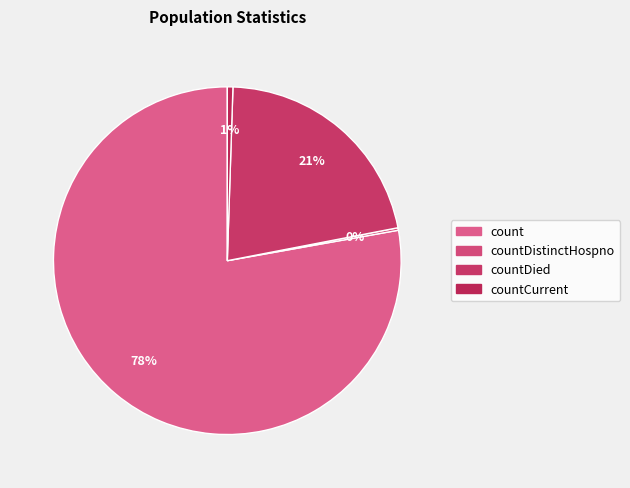

Combined, do countCurrent and countDied account for over 50%?

No